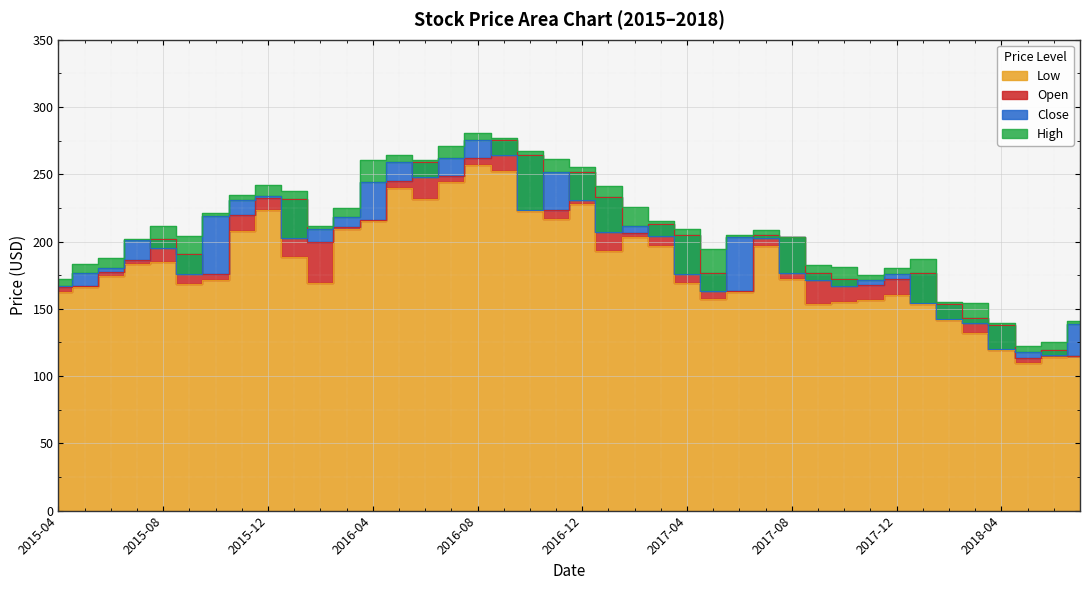

Rank the categories by Close value from highest to lowest.

2016-08, 2016-09, 2016-07, 2016-05, 2016-11, 2016-06, 2016-04, 2015-12, 2015-11, 2016-12, 2016-10, 2015-10, 2016-03, 2017-02, 2016-02, 2017-01, 2017-03, 2017-06, 2017-07, 2016-01, 2015-07, 2015-08, 2015-06, 2017-08, 2015-05, 2017-04, 2017-12, 2015-09, 2017-11, 2017-09, 2017-10, 2015-04, 2017-05, 2018-01, 2018-02, 2018-03, 2018-07, 2018-04, 2018-05, 2018-06